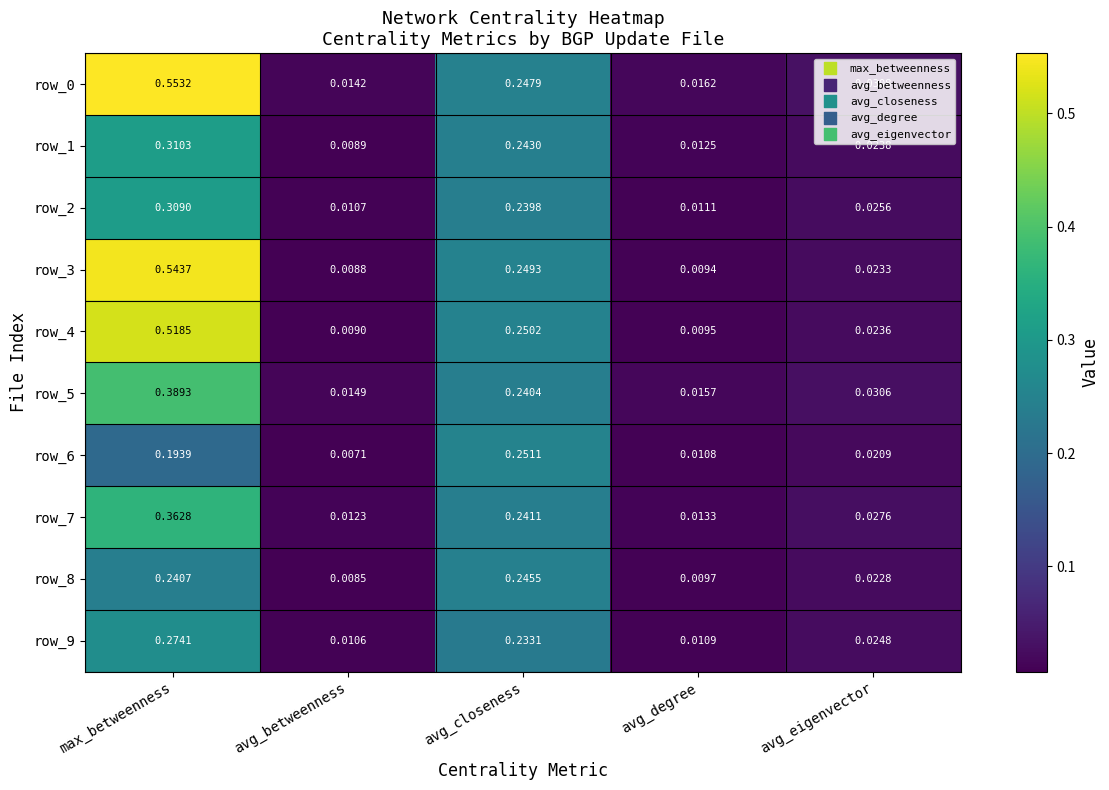

List the labels in order of row_9 value, largest first.

max_betweenness, avg_closeness, avg_eigenvector, avg_degree, avg_betweenness